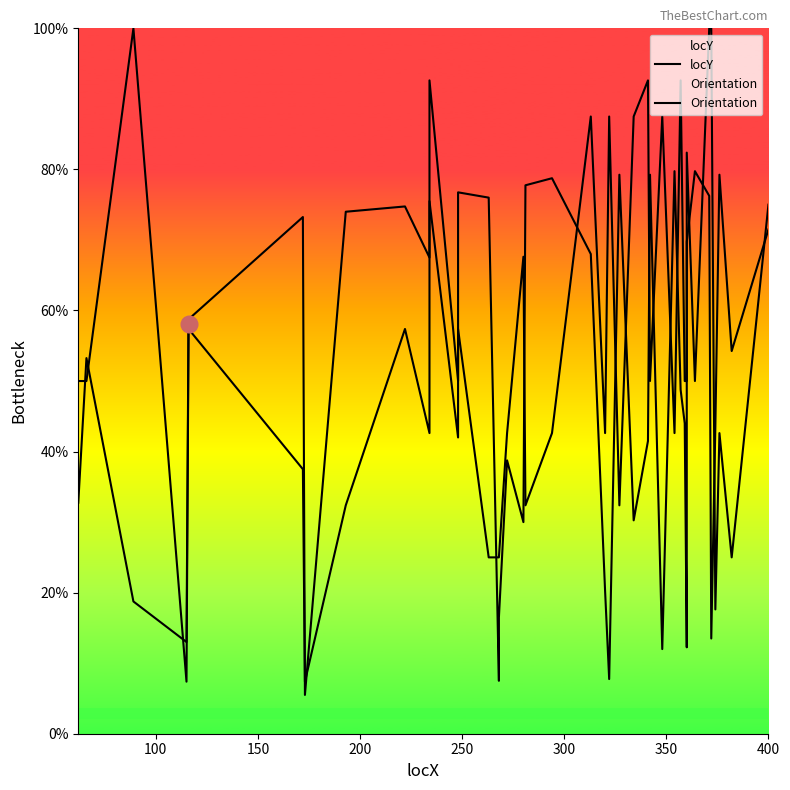

Which series has the largest range (max minus min)?

Orientation